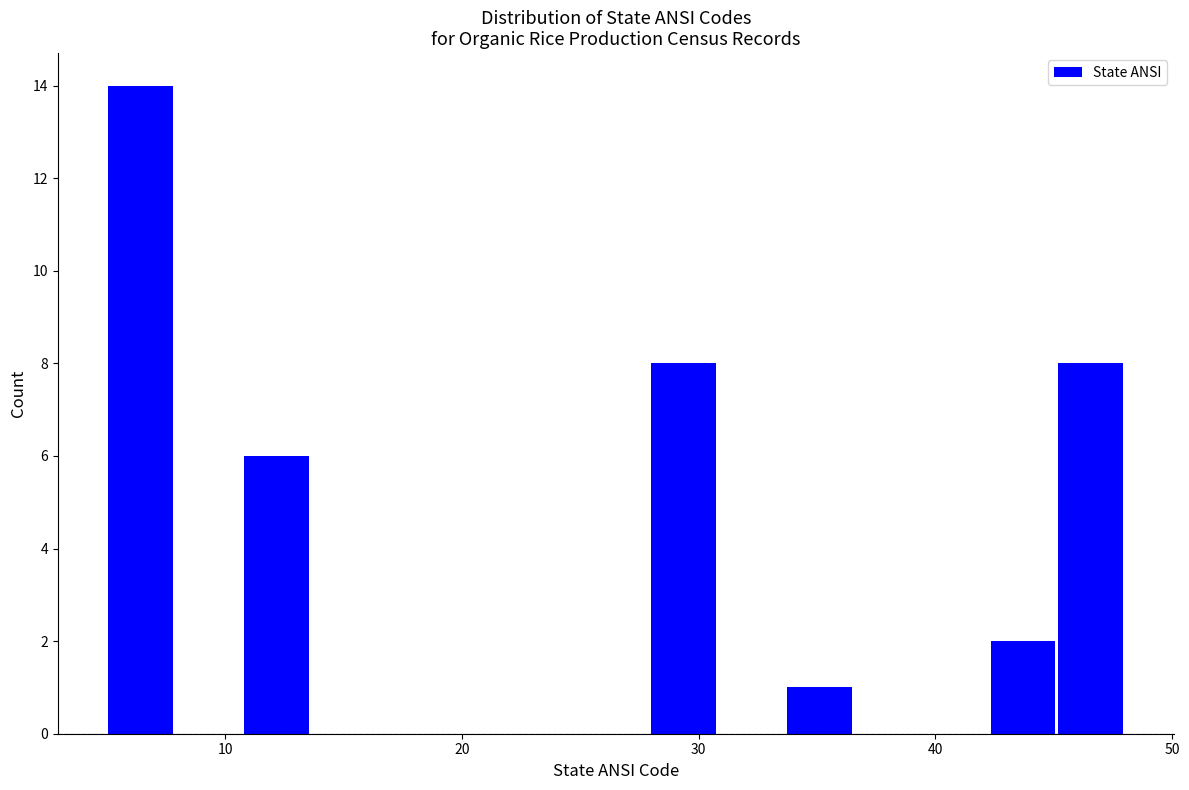

Read against the x-axis, roughly where is the centre of the tallest bar?

6